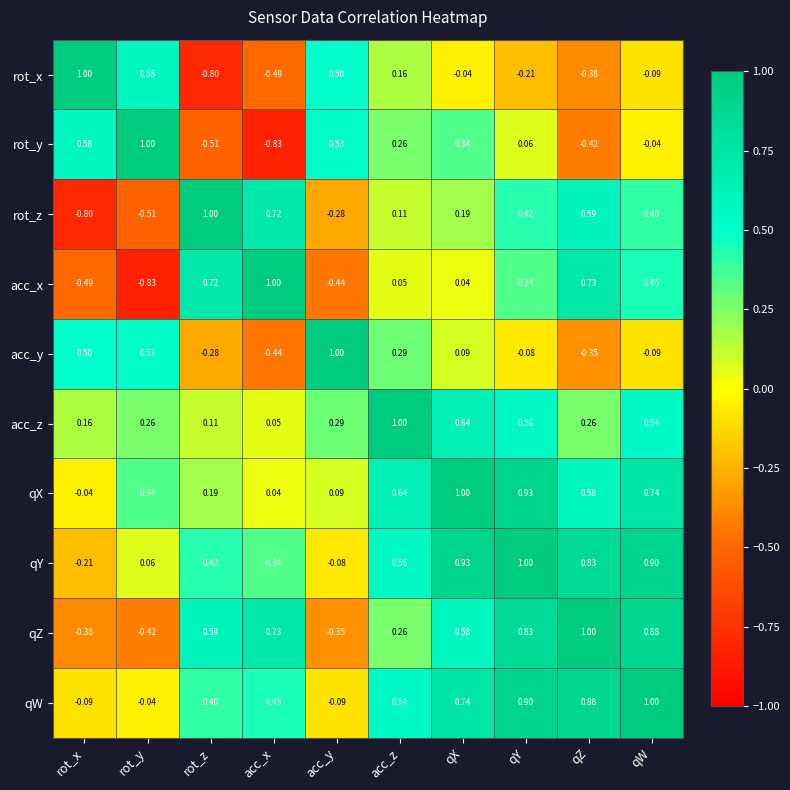

At rot_y, list the series in order from smallest to largest.

acc_x, rot_z, qZ, qW, qY, acc_z, qX, acc_y, rot_x, rot_y